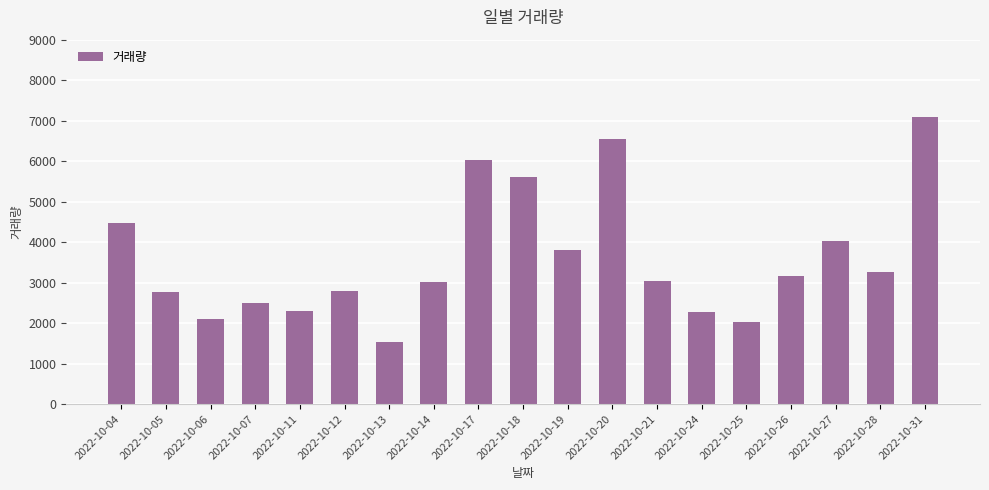

How many bars are there in total?

19